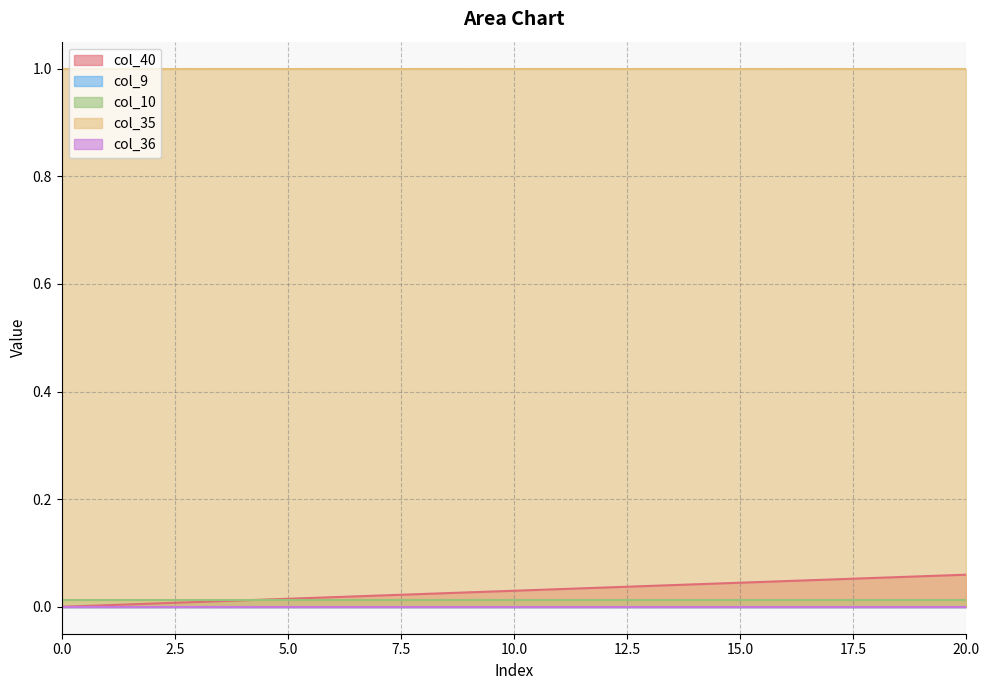

True or false: col_36 and col_40 intersect in this chart.

False